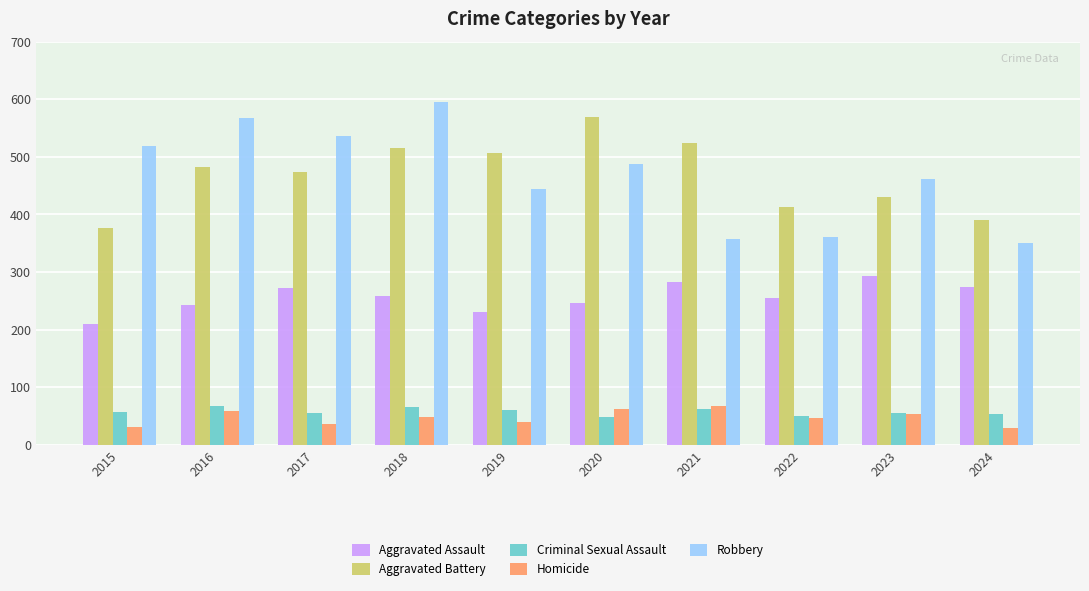

What is the total value across all series at 2020?

1414